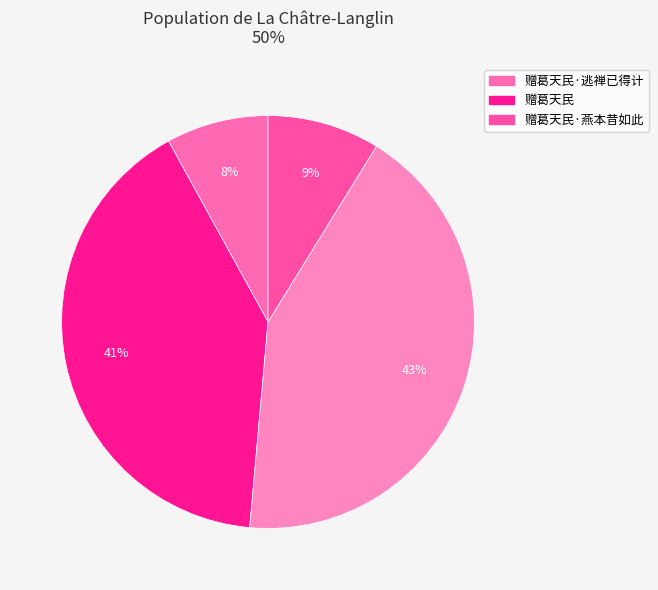

To the nearest percent, what is the difference between the largest and smallest slice percentages?

35%